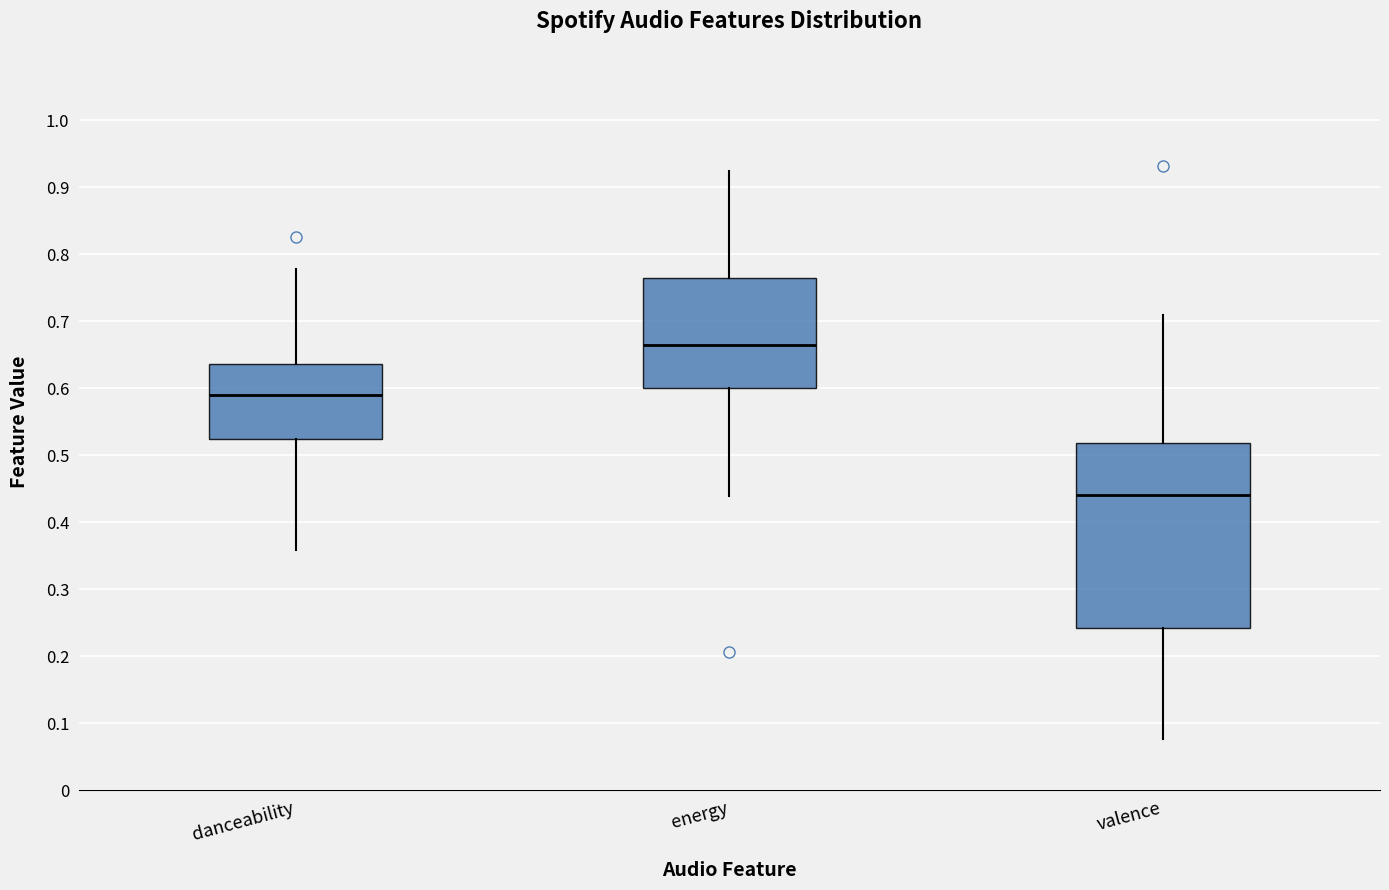

Reading left to right, transcribe this box plot: for each box, give where its median line is, the range the box spans, and where its two whiskers end, as read against the y-axis. The values are not printed on the chart, so give them approximately, as read against the axis.

danceability: median 0.59, box 0.52 to 0.64, whiskers 0.36 to 0.78
energy: median 0.66, box 0.60 to 0.76, whiskers 0.44 to 0.92
valence: median 0.44, box 0.24 to 0.52, whiskers 0.08 to 0.71